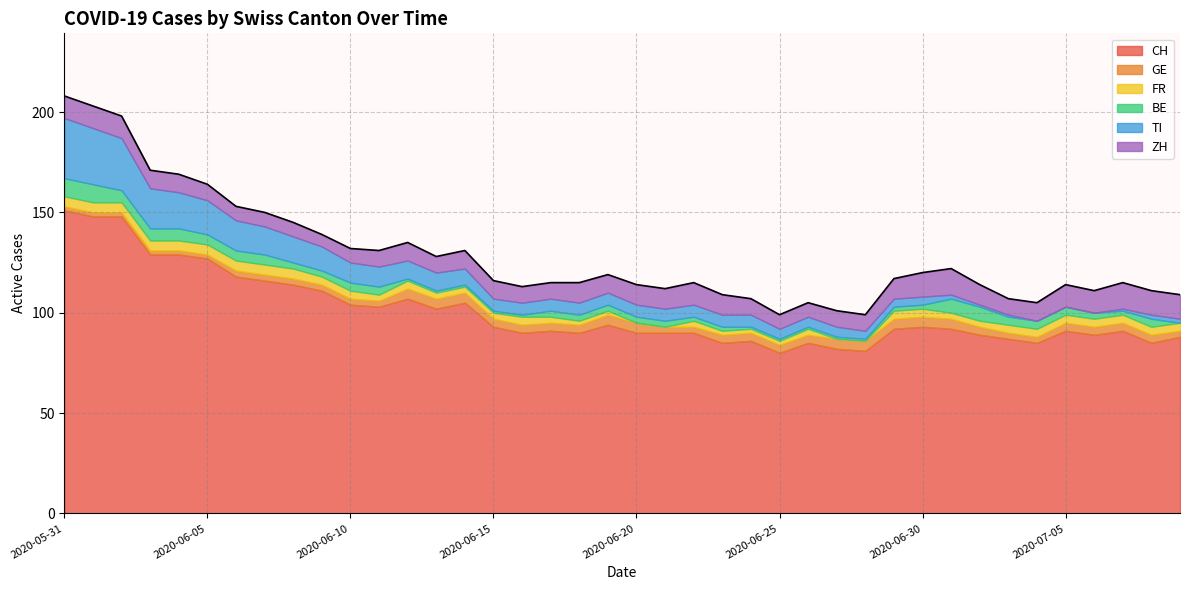

Which series has the largest range (max minus min)?

CH